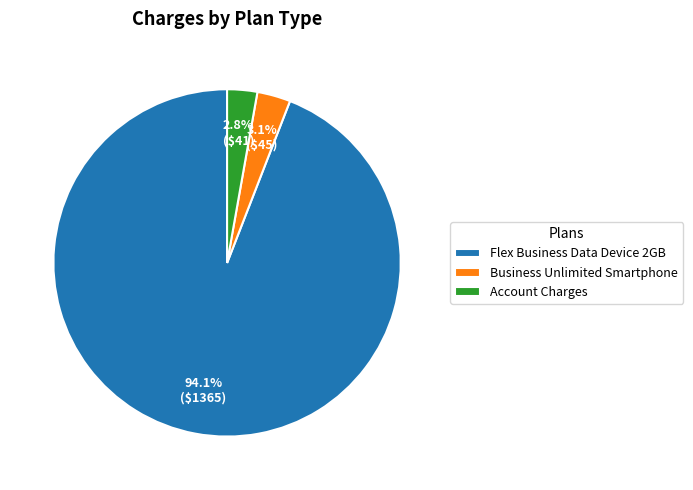

To the nearest percent, what is the average slice percentage?

33%